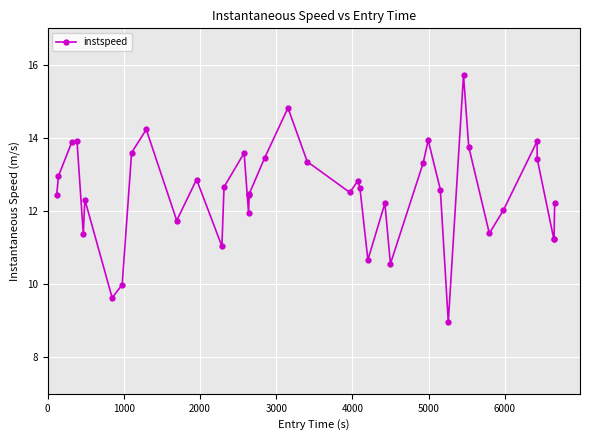

How many data points does each series have?

40